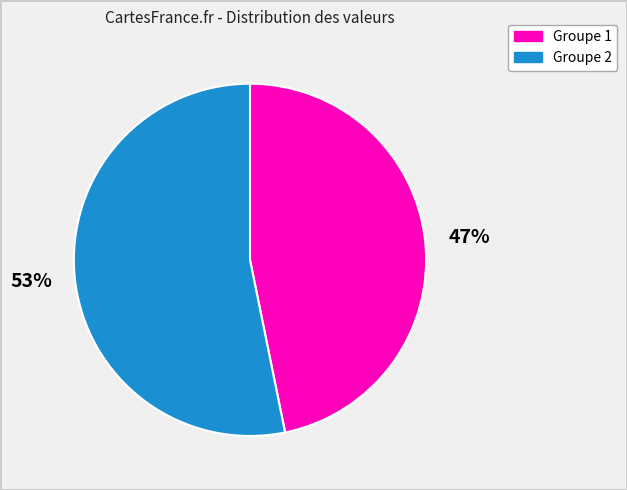

Is there any slice that represents more than half of the pie?

Yes